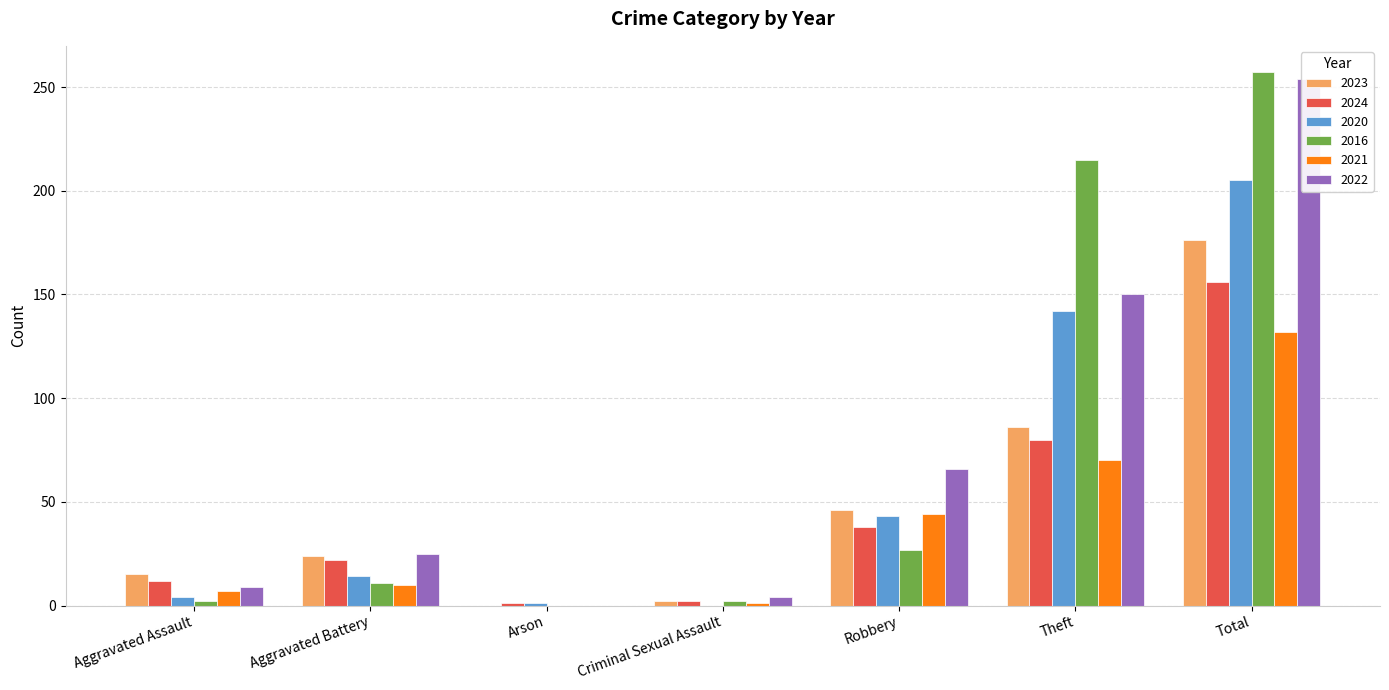

Which category has the lowest value in the 2024 series?

Arson